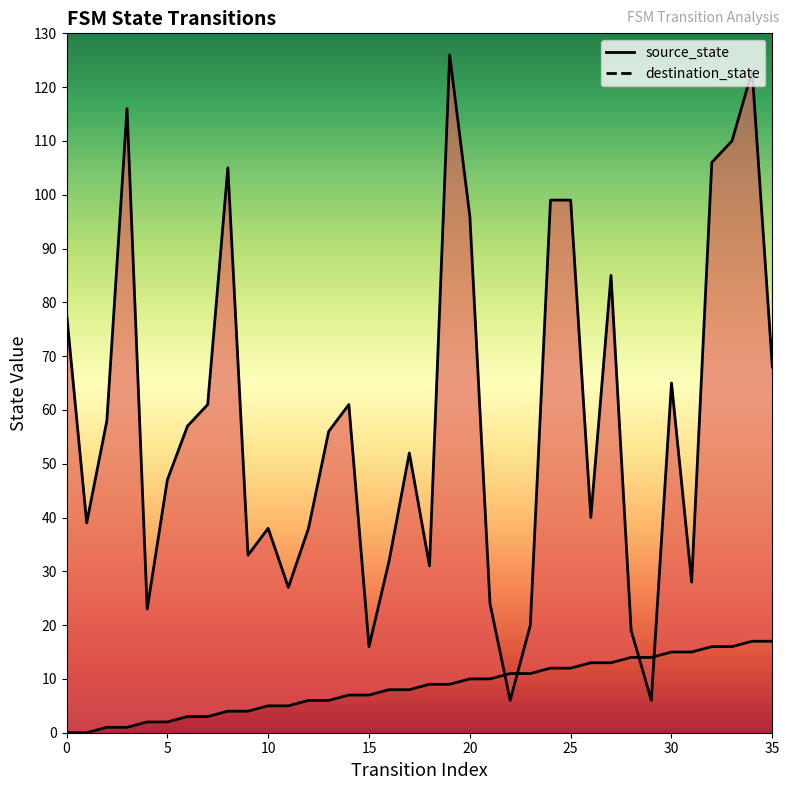

Reading right to left, what are all the values shown in this chart?

source_state: 17	17	16	16	15	15	14	14	13	13	12	12	11	11	10	10	9	9	8	8	7	7	6	6	5	5	4	4	3	3	2	2	1	1	0	0
destination_state: 68	123	110	106	28	65	6	19	85	40	99	99	20	6	24	96	126	31	52	32	16	61	56	38	27	38	33	105	61	57	47	23	116	58	39	78